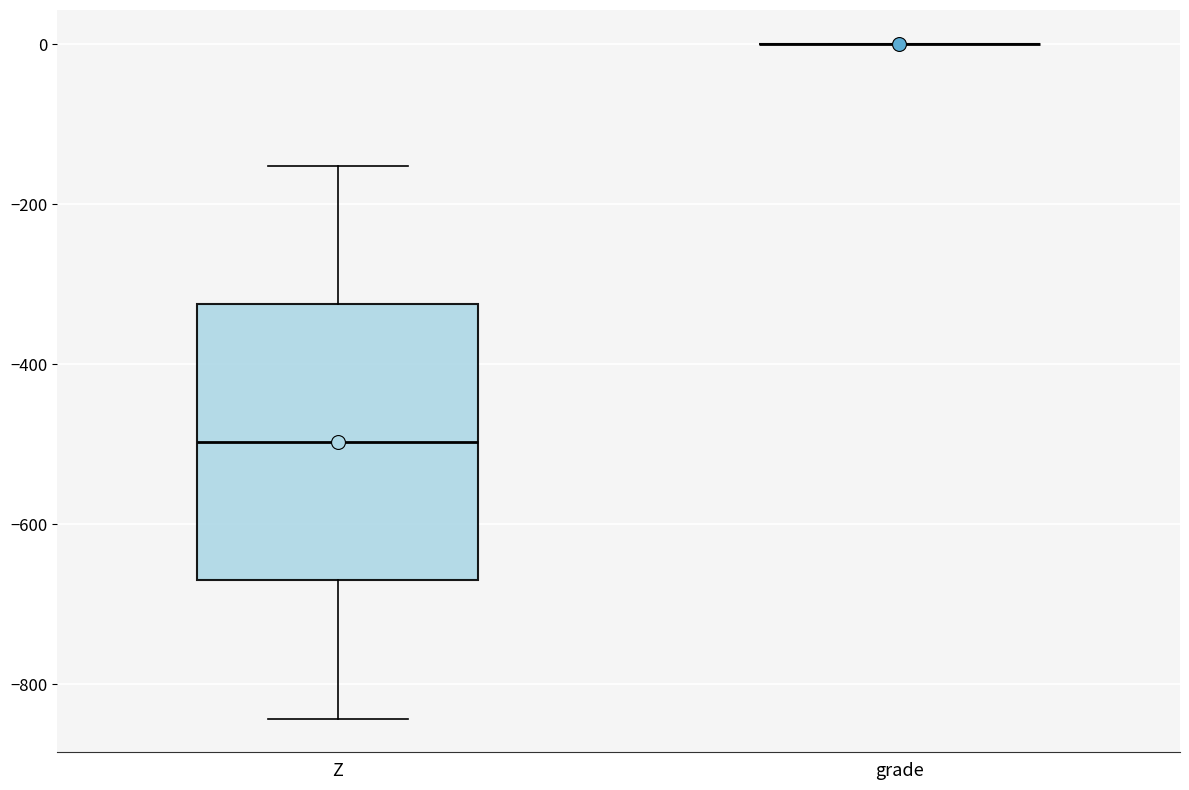

Reading left to right, transcribe this box plot: for each box, give where its median line is, the range the box spans, and where its two whiskers end, as read against the y-axis. The values are not printed on the chart, so give them approximately, as read against the axis.

Z: median -500, box -680 to -320, whiskers -840 to -160
grade: box collapsed to a line at 0, whiskers 0 to 0